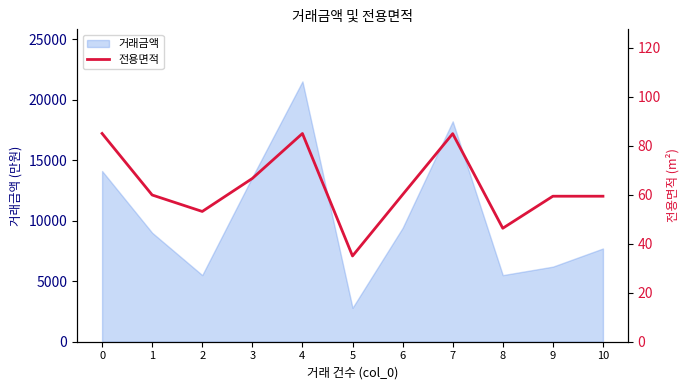

What is the value of the 11th point from the left?

59.4